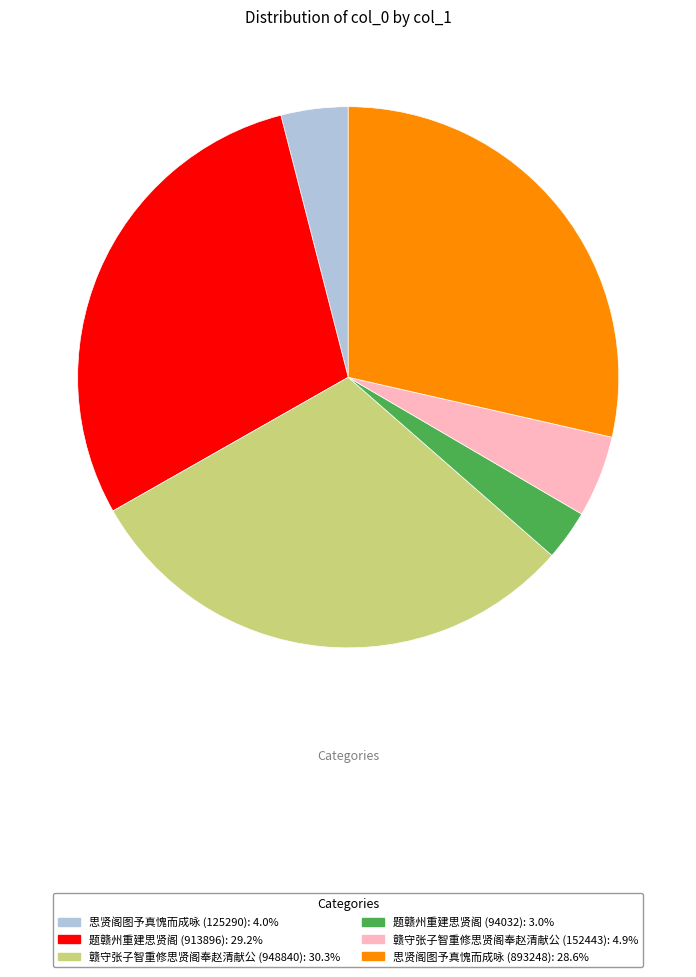

Does 思贤阁图予真愧而成咏 (125290) represent more than half of the total?

No